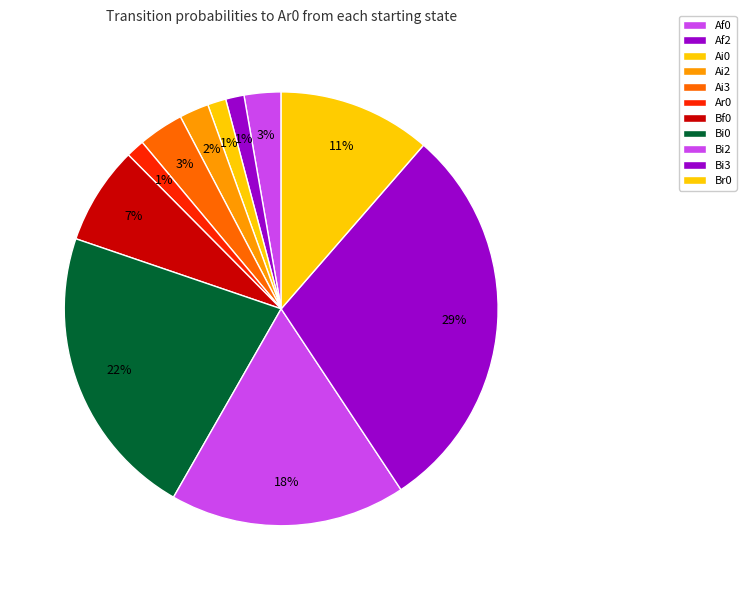

What is the largest slice in the pie chart?

Bi3